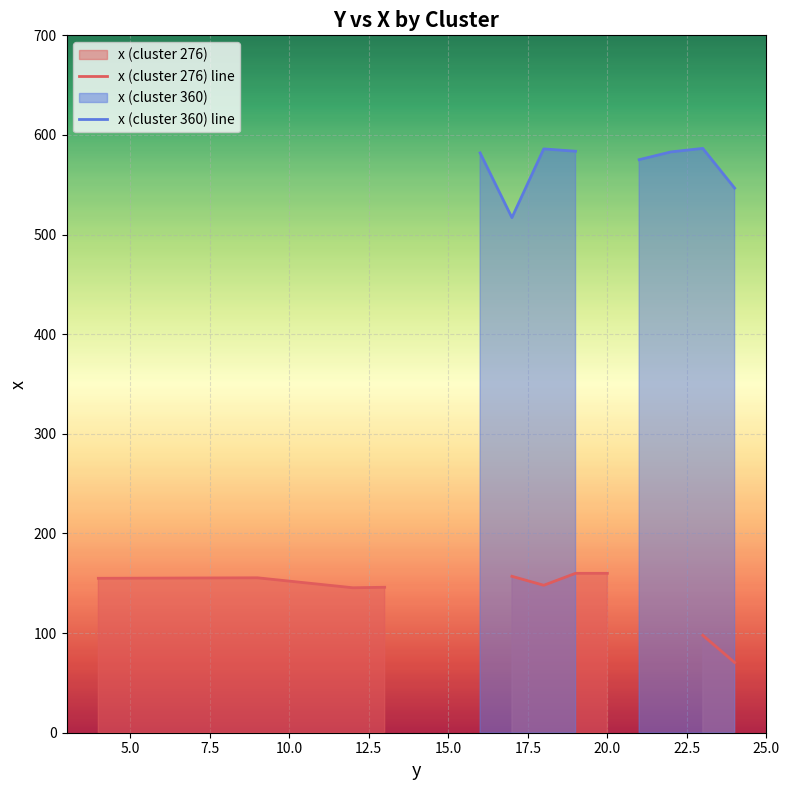

Which series has the widest spread of values?

x (cluster 276) line